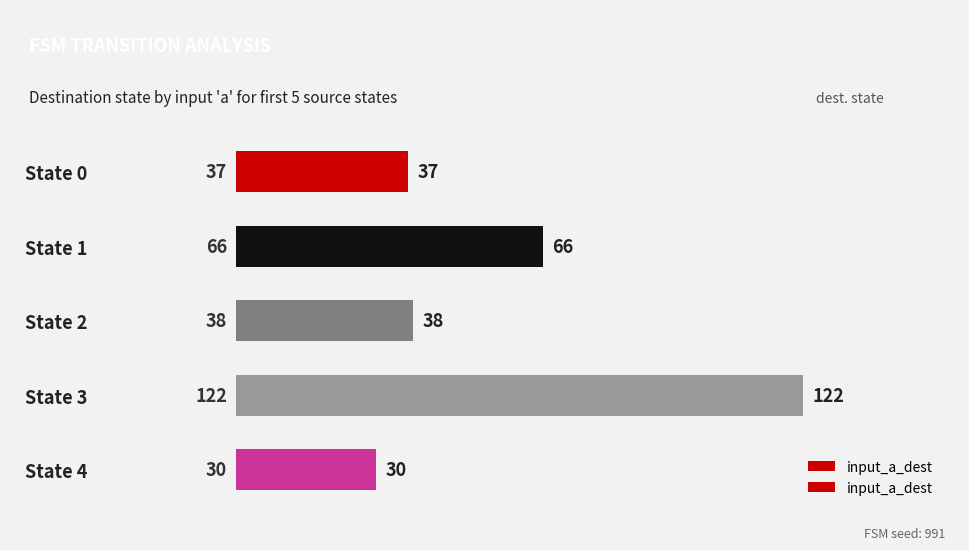

How many values are below 38?

2